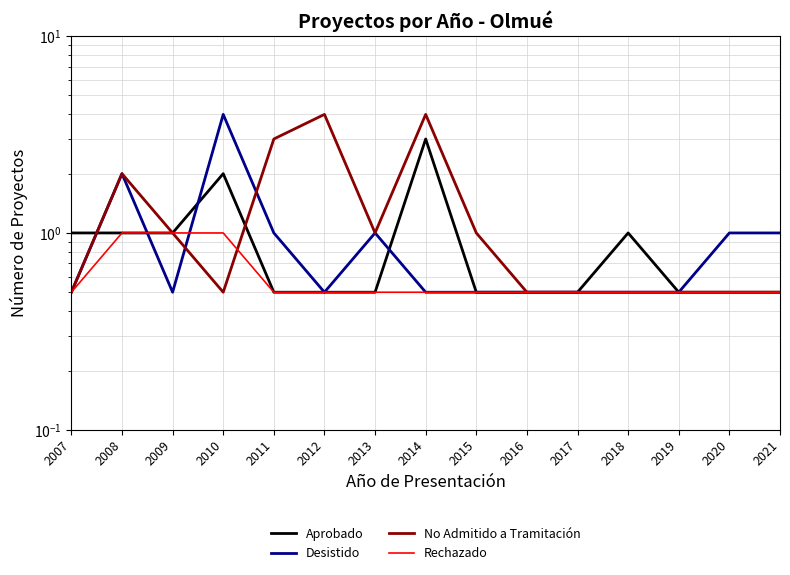

True or false: Aprobado has a value of 0.8 at 2011.

False